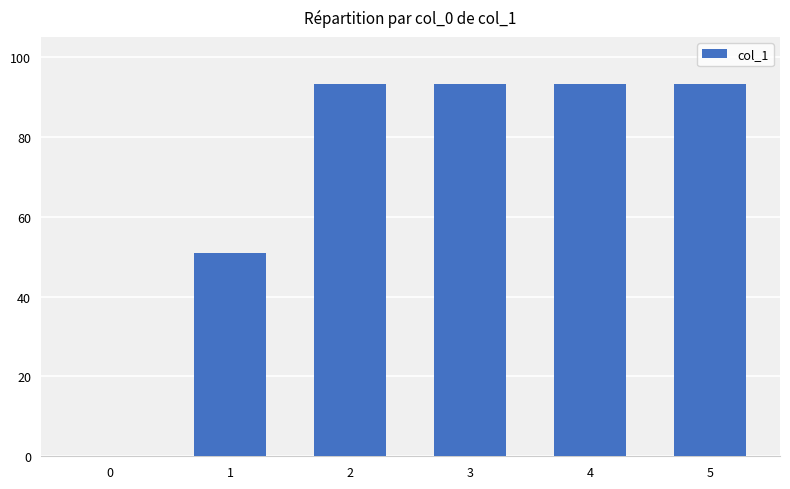

True or false: the data shows 93.2 at 3.

True